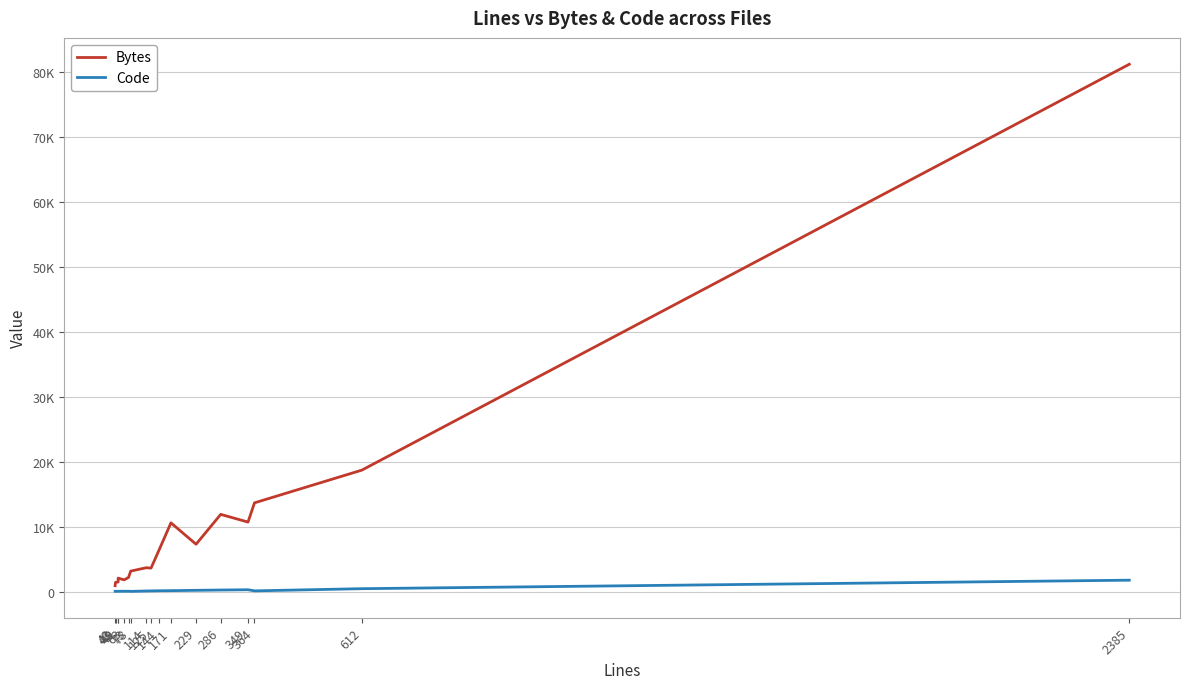

How many data points in Code are above 95?

8